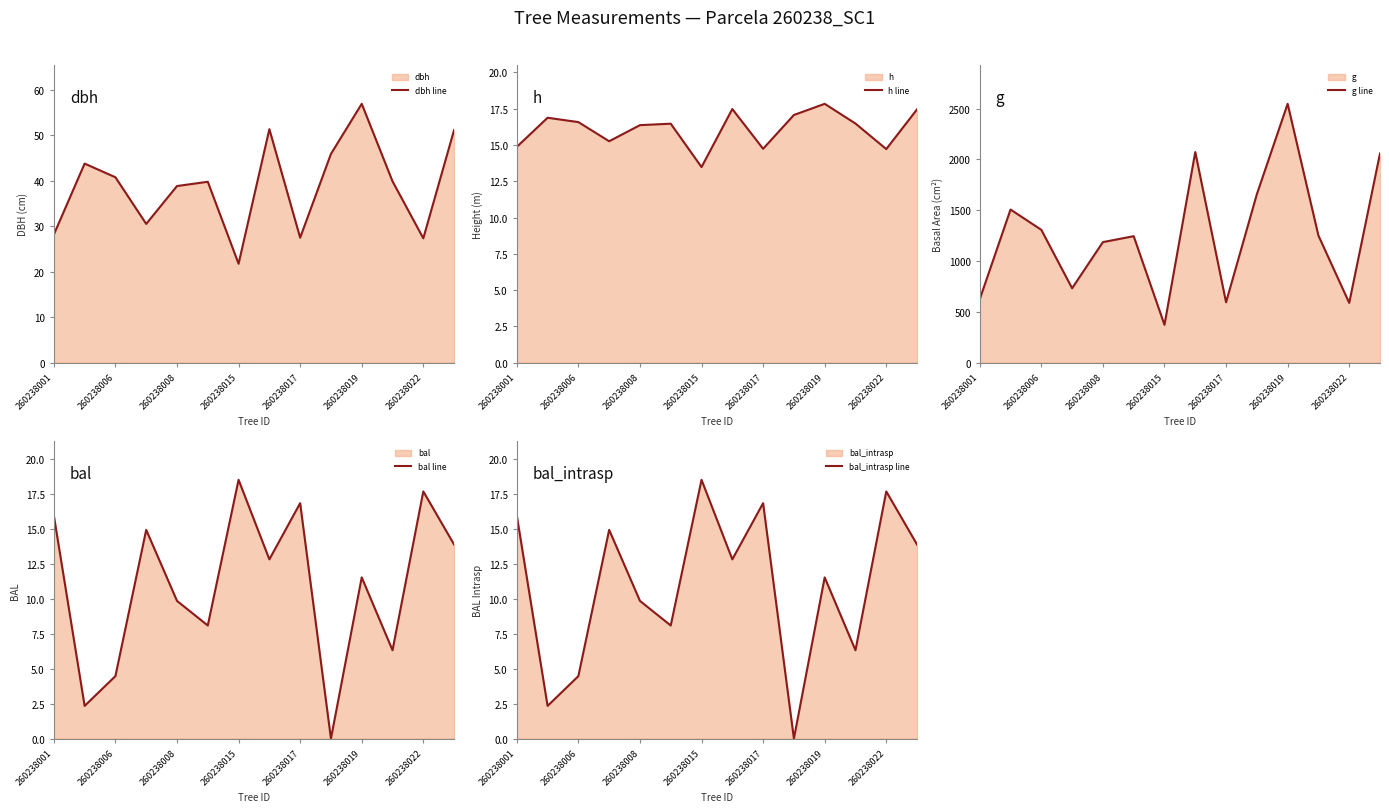

At how many categories does at least one series exceed 1668?

3